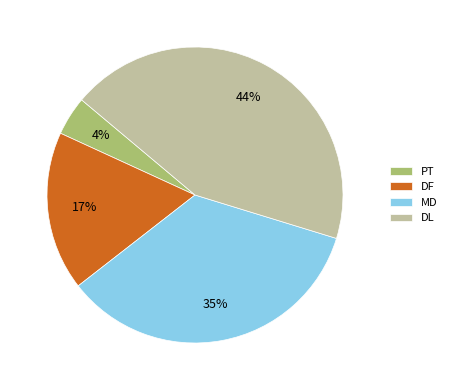

Combined, do DL and PT account for over 50%?

No